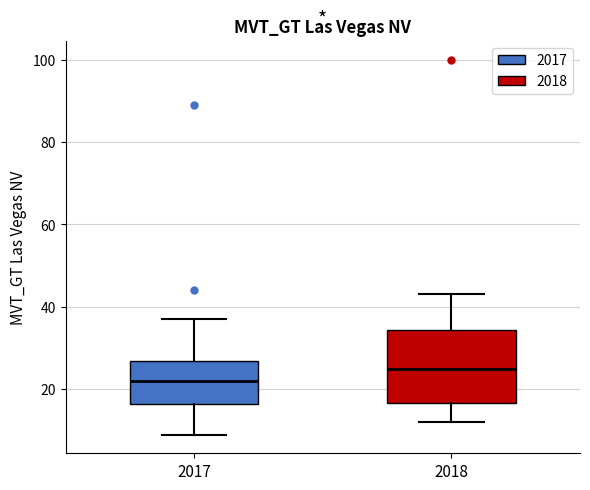

Reading left to right, read every box against the y-axis: the position of its median line, the range the box covers, and the ends of its whiskers. The values are not printed on the chart, so give them approximately, as read against the axis.

2017: median 22, box 16 to 26, whiskers 10 to 38
2018: median 26, box 16 to 34, whiskers 12 to 44